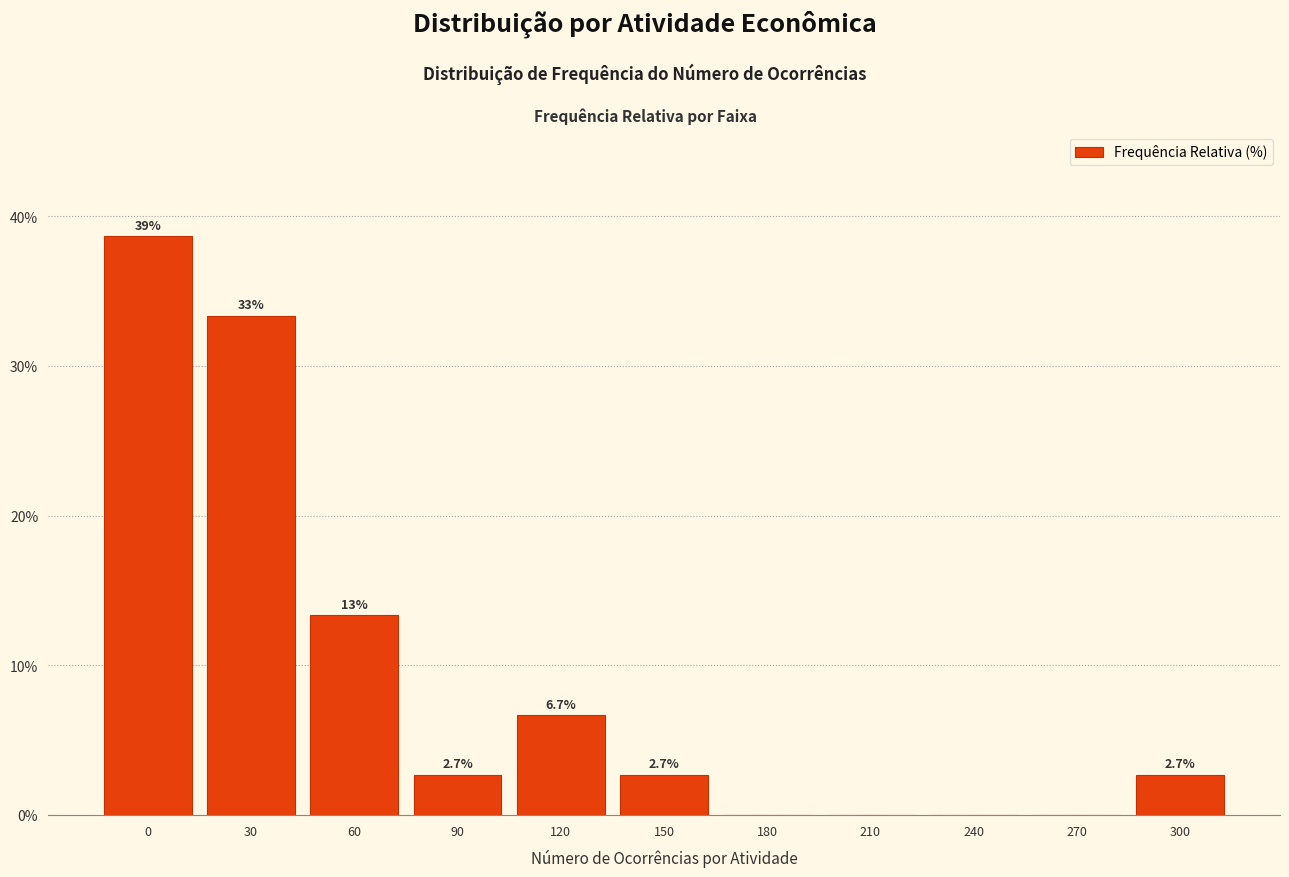

Reading right to left, extract all data points from this chart.

300=2.7	270=0.0	240=0.0	210=0.0	180=0.0	150=2.7	120=6.7	90=2.7	60=13.3	30=33.3	0=38.7